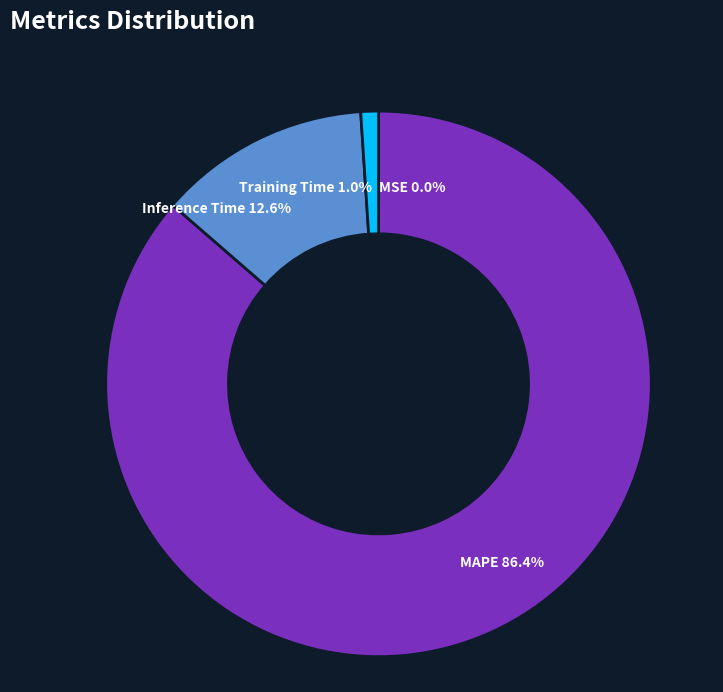

What is the ratio of the value at Inference Time to the value at MAPE?

0.1